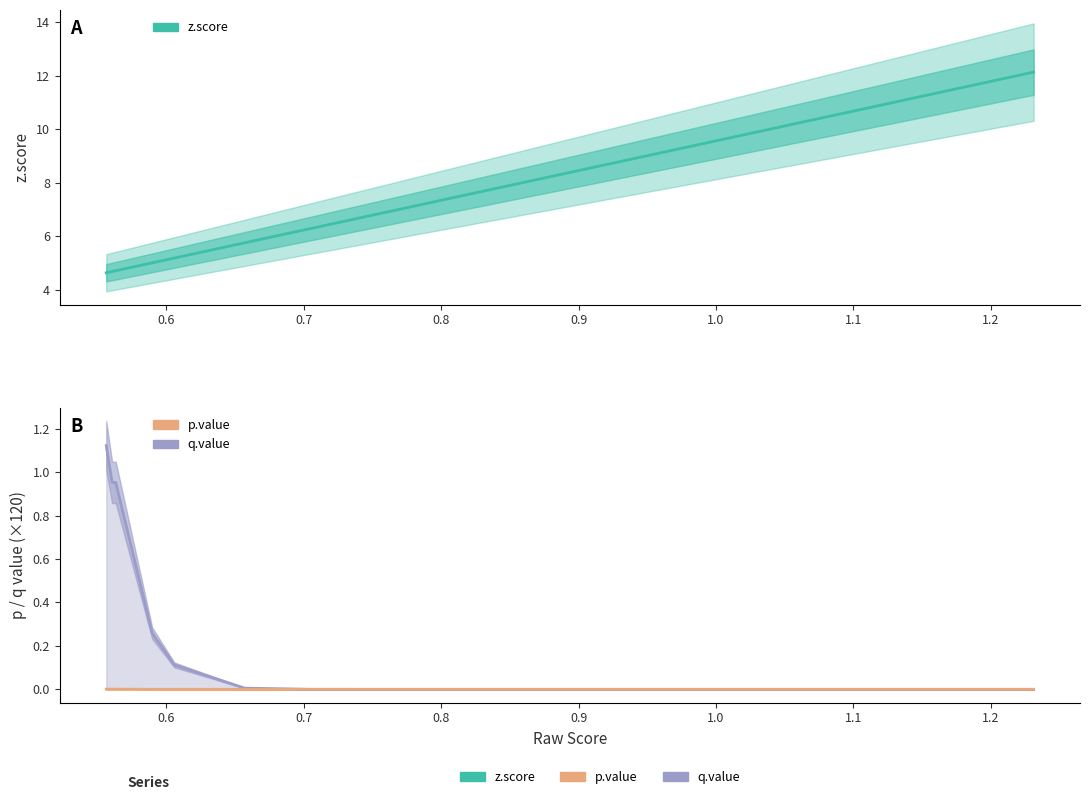

What is the sum of all q.value values?

5.3